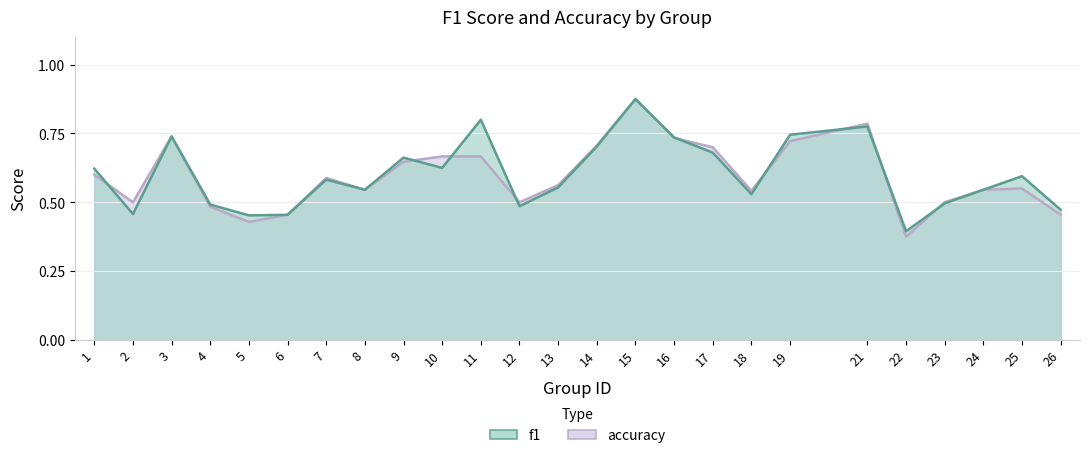

What are all the series names shown in the legend?

f1, accuracy